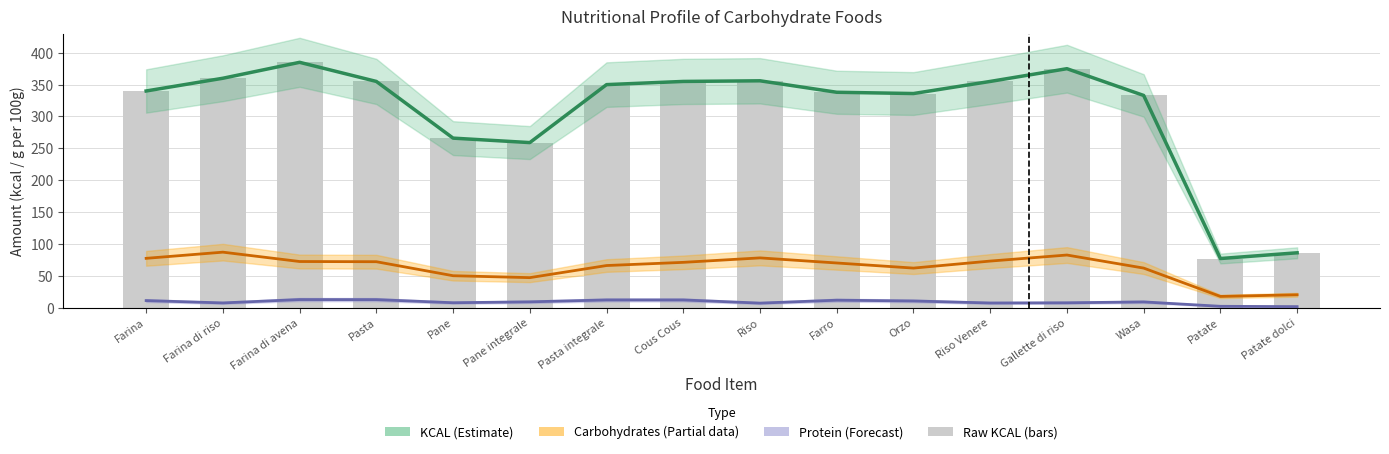

What is the highest value of the Raw KCAL (bars) series?

385.0